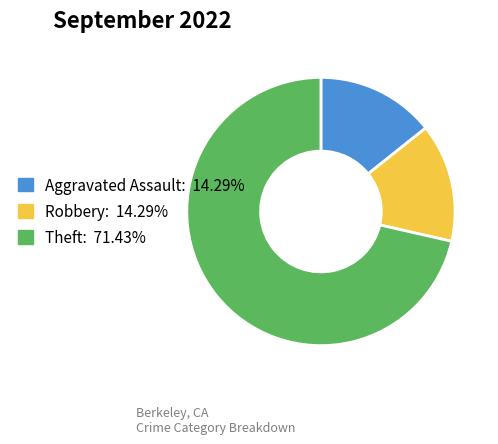

Combined, do Theft: 71.43% and Aggravated Assault: 14.29% account for over 50%?

Yes